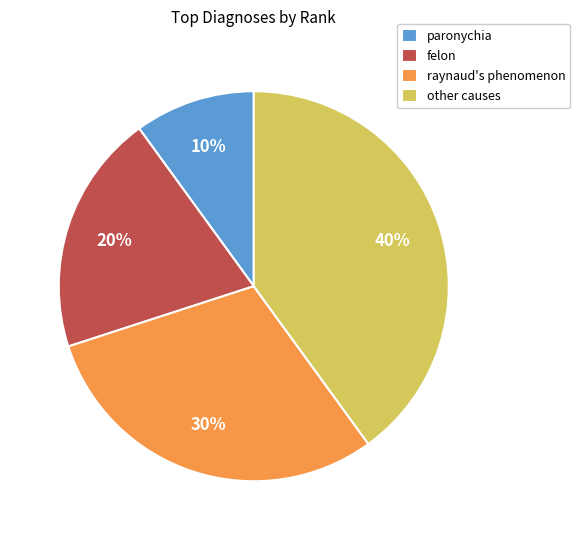

To the nearest percent, what percentage of the pie is paronychia?

10%